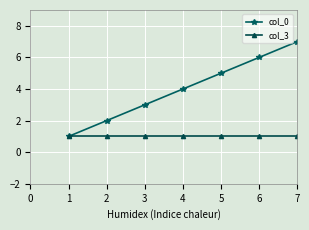

Which series has the widest spread of values?

col_0